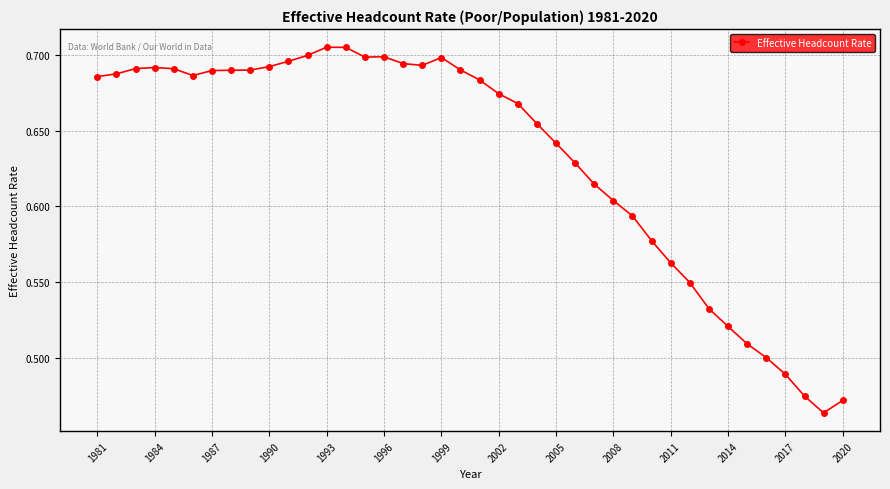

True or false: there are more than 1 points higher than both neighbors.

True